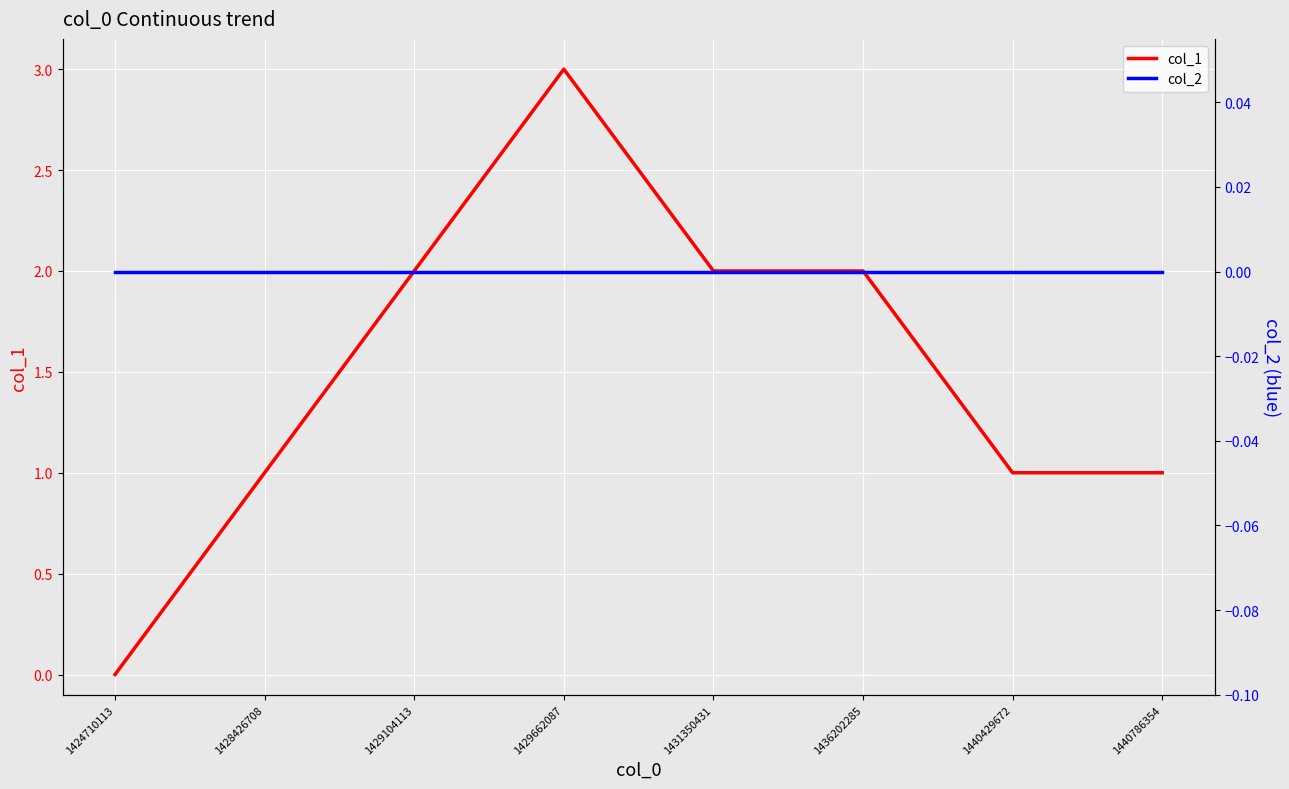

Reading left to right, transcribe all the data shown in this chart.

col_1: 1424710113=0	1428426708=1	1429104113=2	1429662087=3	1431350431=2	1436202285=2	1440429672=1	1440786354=1
col_2: 1424710113=0	1428426708=0	1429104113=0	1429662087=0	1431350431=0	1436202285=0	1440429672=0	1440786354=0